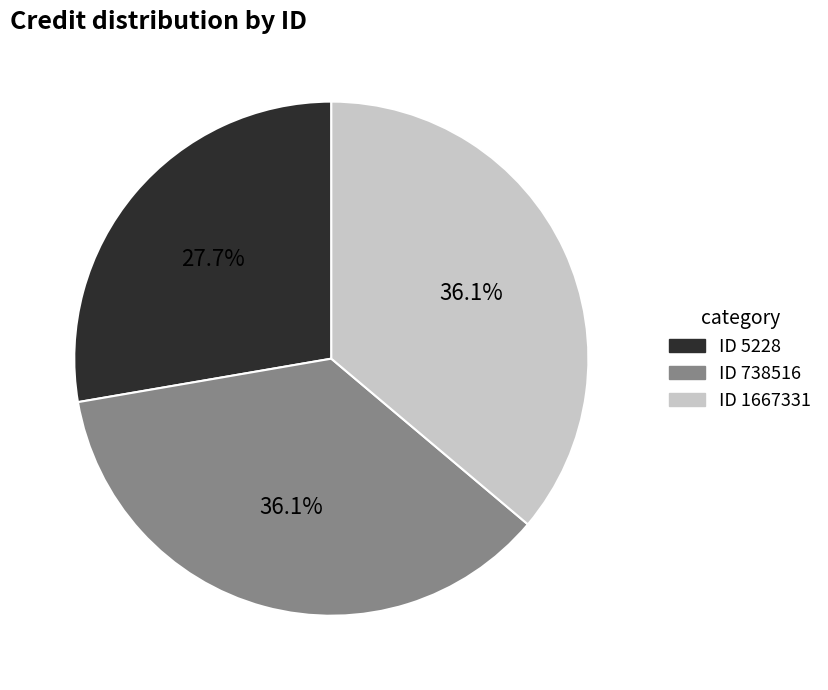

Is there any slice that represents more than half of the pie?

No